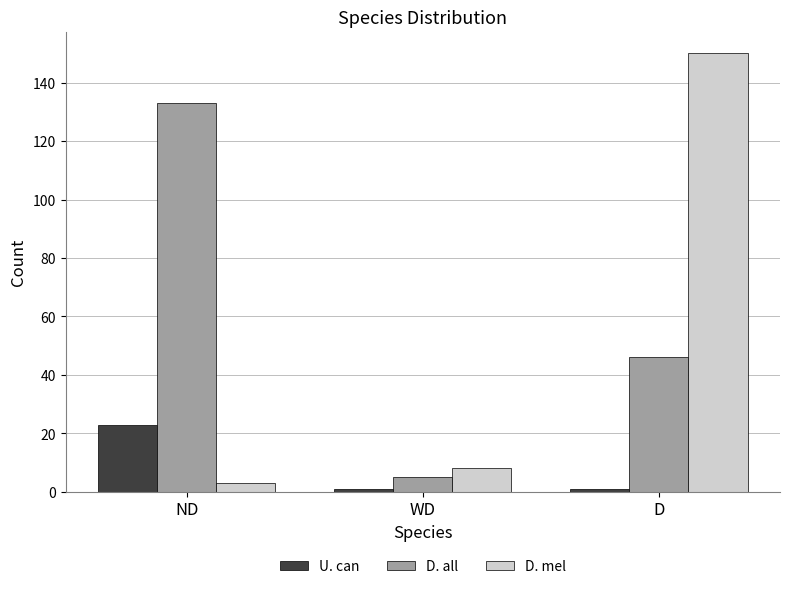

What is the sum of the U. can values at D and ND?

24